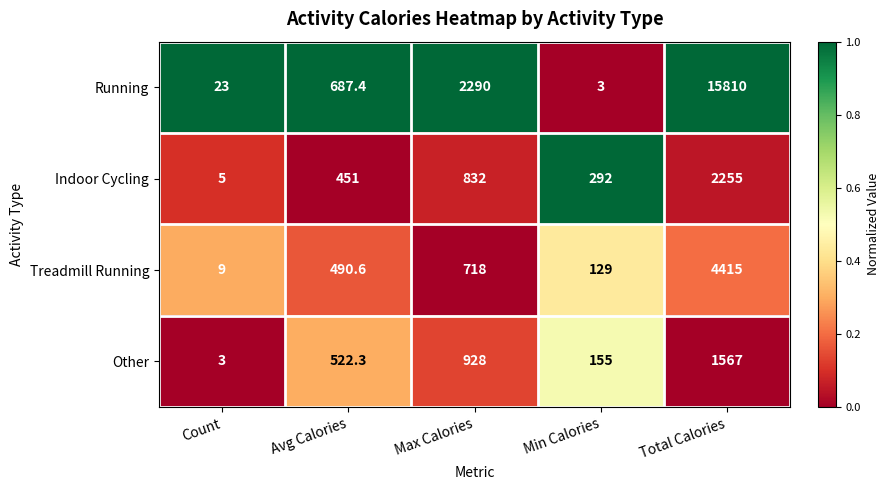

List the series in order of their peak value, highest first.

Running, Treadmill Running, Indoor Cycling, Other